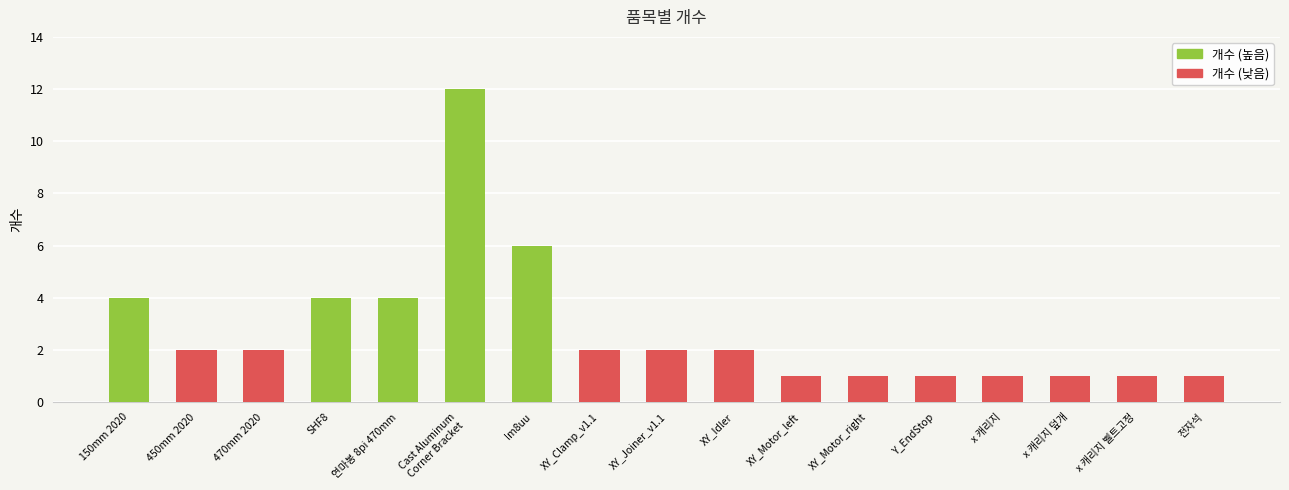

What is the value of the 8th bar from the left?

2